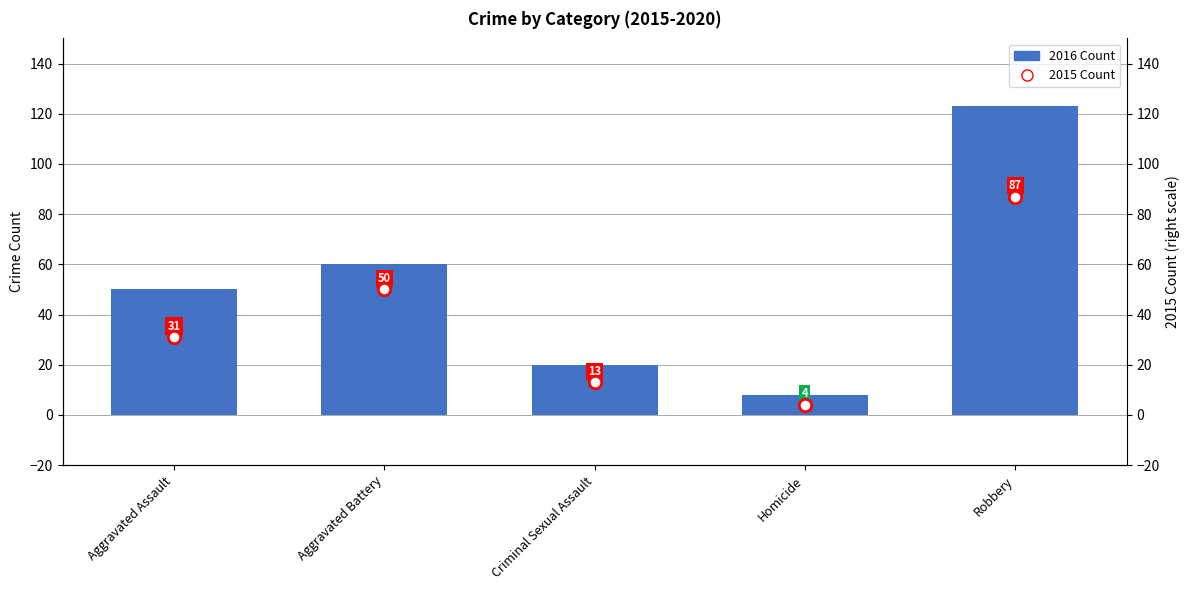

Is the value of 2015 Count at Robbery greater than the value of 2016 Count at Aggravated Battery?

Yes